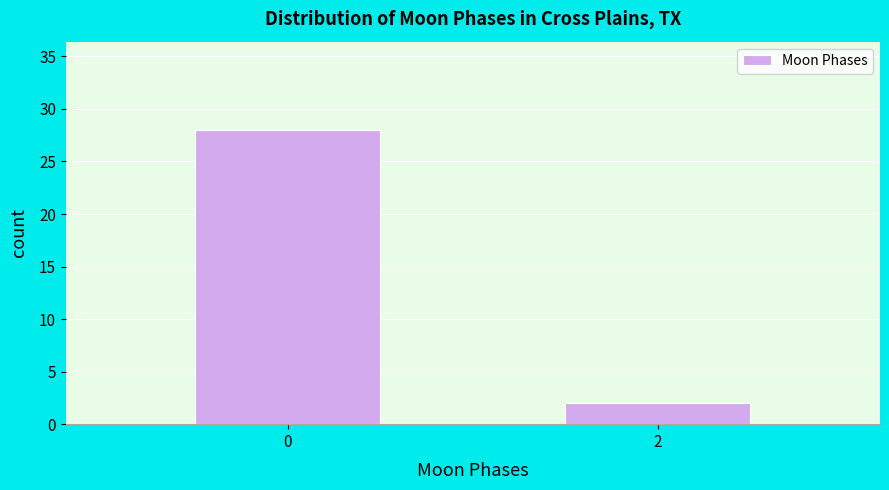

Reading left to right, list all the values displayed in this chart.

28	2